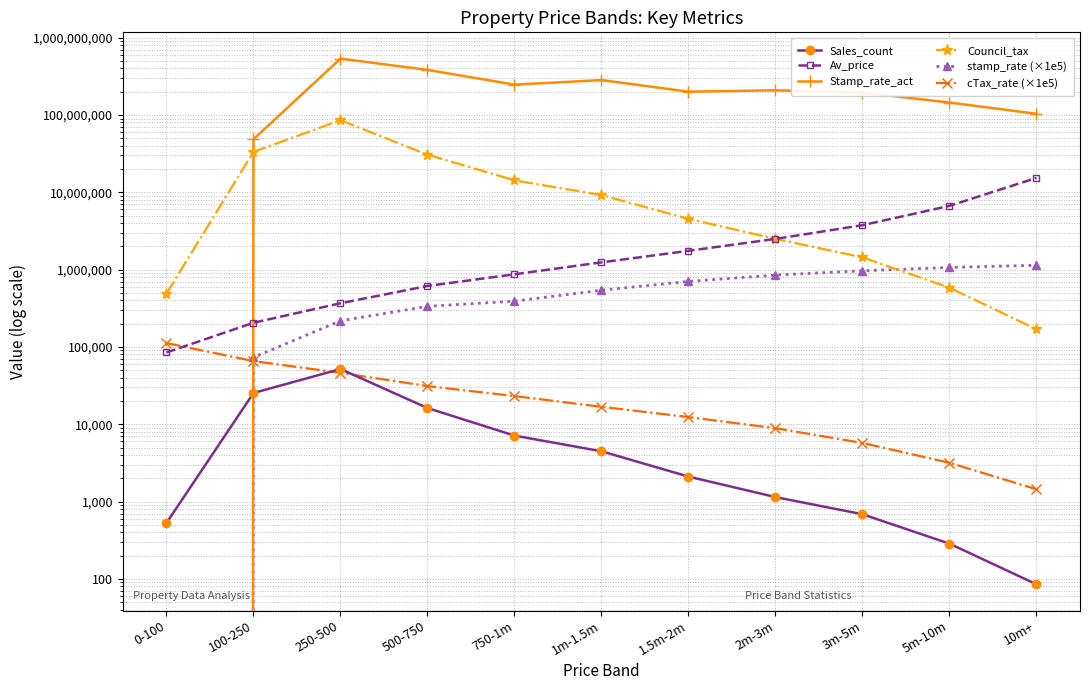

Reading left to right, what are all the values shown in this chart?

Sales_count: 529.0	25362.0	51737.0	16194.0	7126.0	4468.0	2103.0	1142.0	685.0	285.0	85.0
Av_price: 84850.0	205385.4	367394.6	614271.7	870356.5	1241828.7	1751224.4	2496737.4	3756922.4	6678544.4	15367558.3
Stamp_rate_act: 0.0	48603606.4	536332265.0	383229006.5	246991280.8	282937920.4	200316298.7	208832243.2	194582309.1	145083190.8	103581864.1
Council_tax: 490808.0	33400164.0	85518623.0	30687809.0	14276081.0	9211100.0	4532161.0	2498652.0	1441046.0	583381.0	169189.0
stamp_rate (×1e5): 0.0	73322.2	217763.6	335163.8	390553.0	541594.9	703654.0	850380.3	965655.8	1066810.9	1138333.2
cTax_rate (×1e5): 112057.3	65570.2	46166.4	31160.6	23146.5	16798.2	12375.9	8872.9	5725.3	3170.3	1440.3